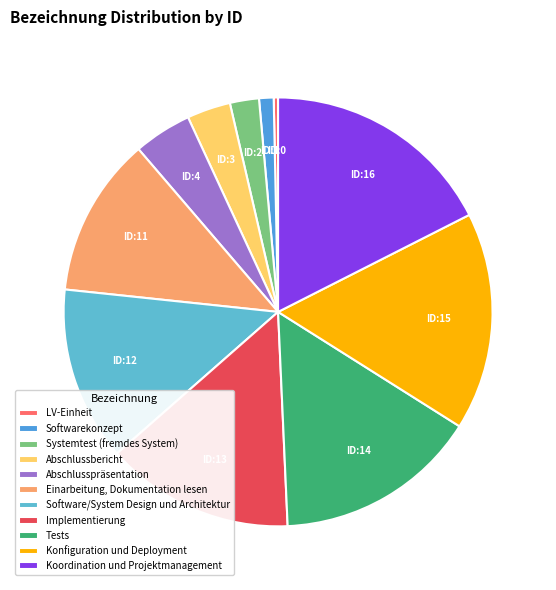

To the nearest percent, what percentage of the pie is Implementierung?

14%